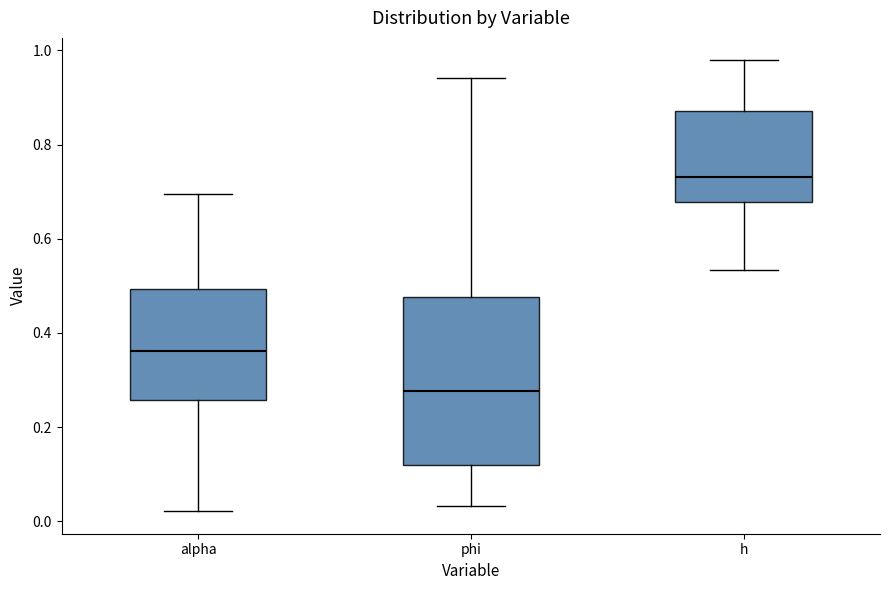

Which box has the highest median line?

h